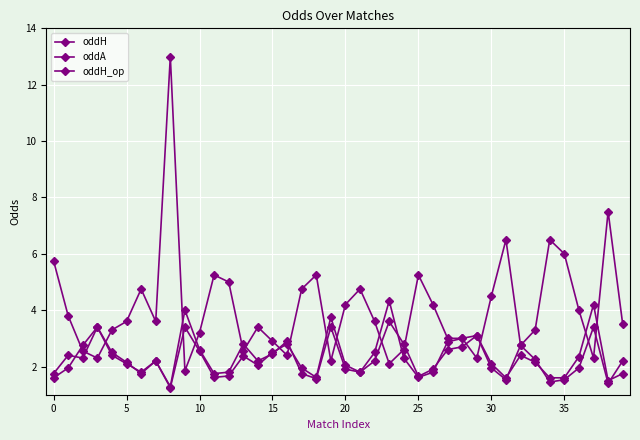

How many data points does each series have?

40